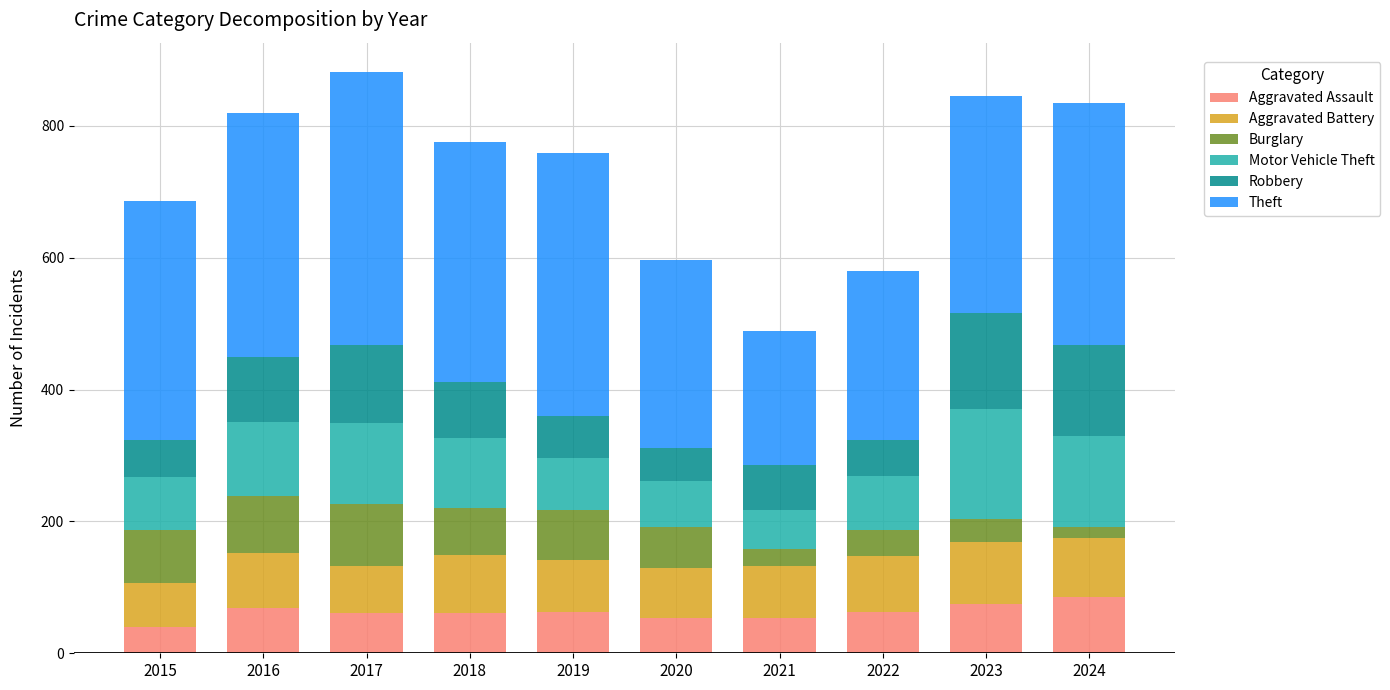

What is the difference between the maximum and second lowest values in the Aggravated Assault series?

32